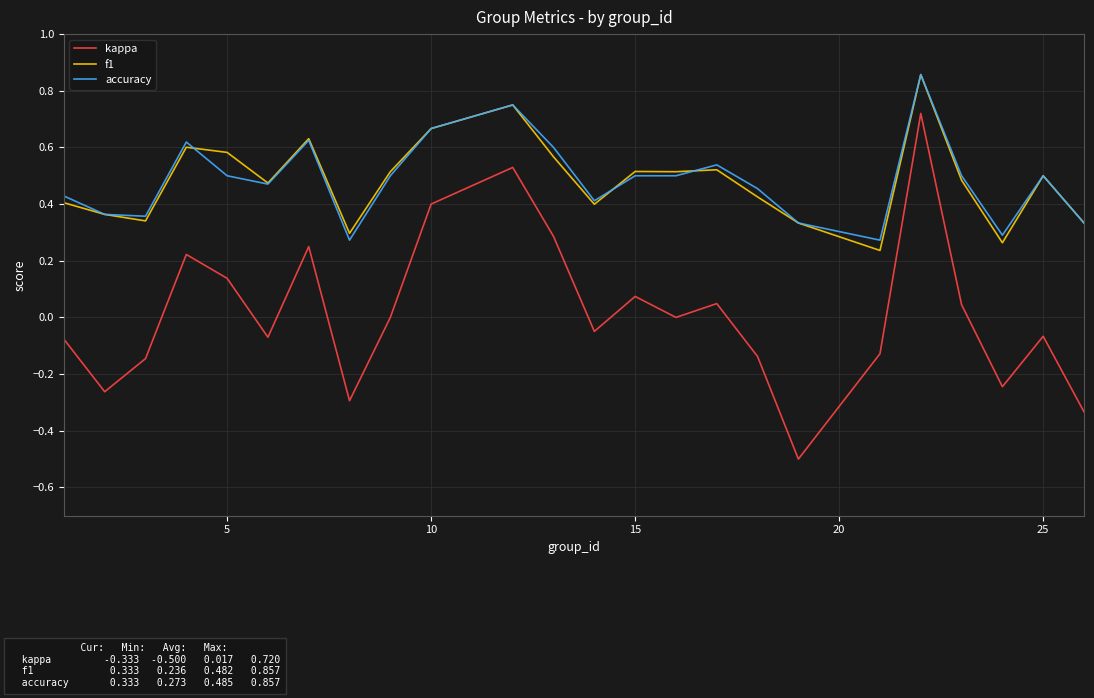

What is the smallest value displayed?

-0.5